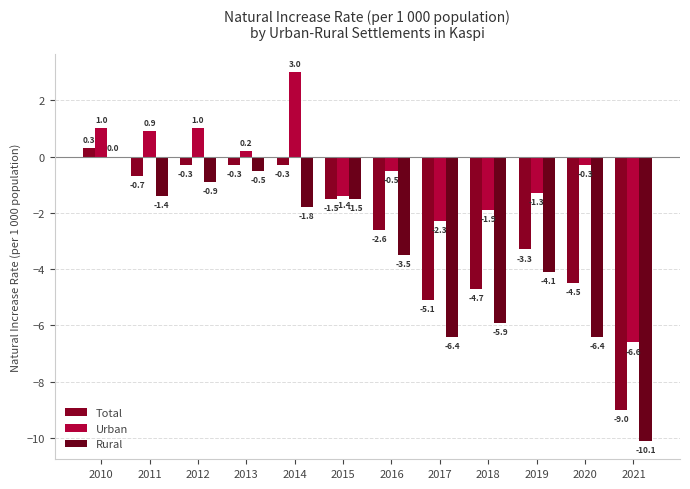

Count the number of data series in this chart.

3